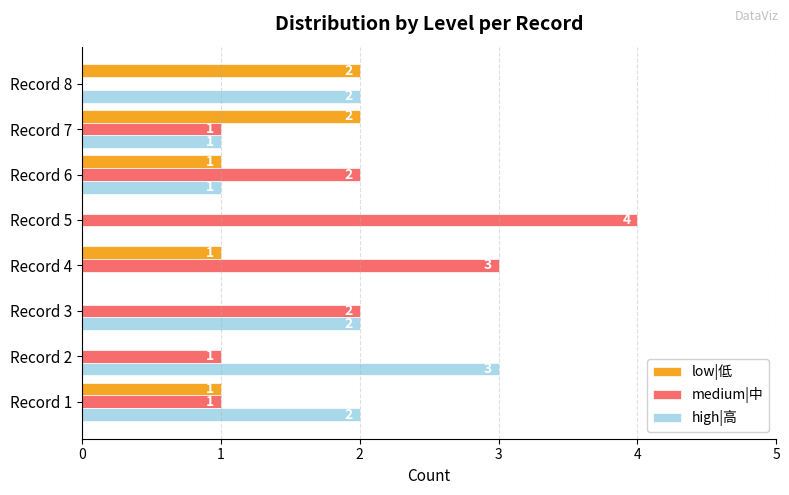

The value of high|高 at Record 6 is 2. True or false?

False